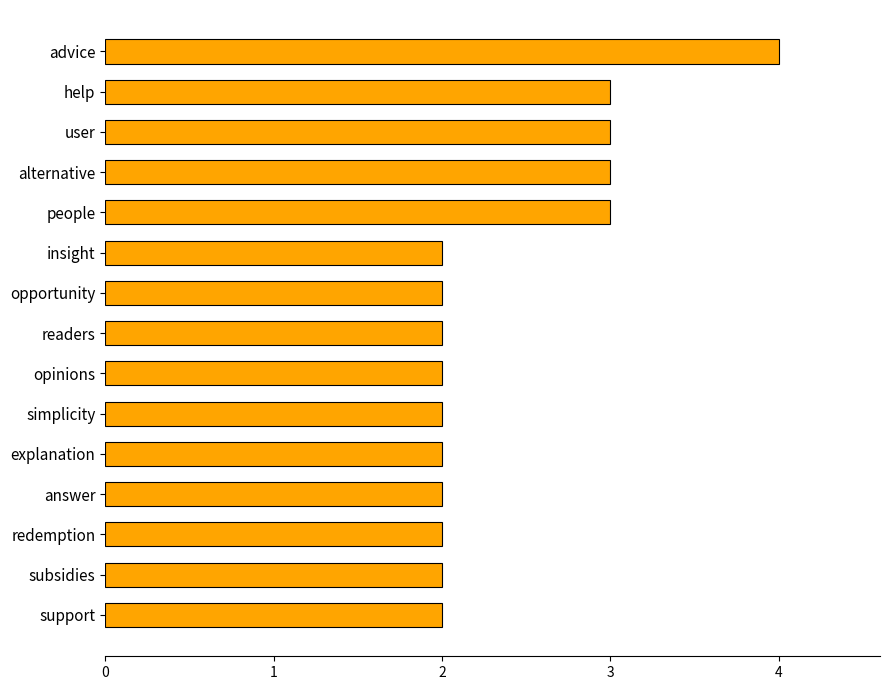

The chart shows a value of 2 at alternative. True or false?

False